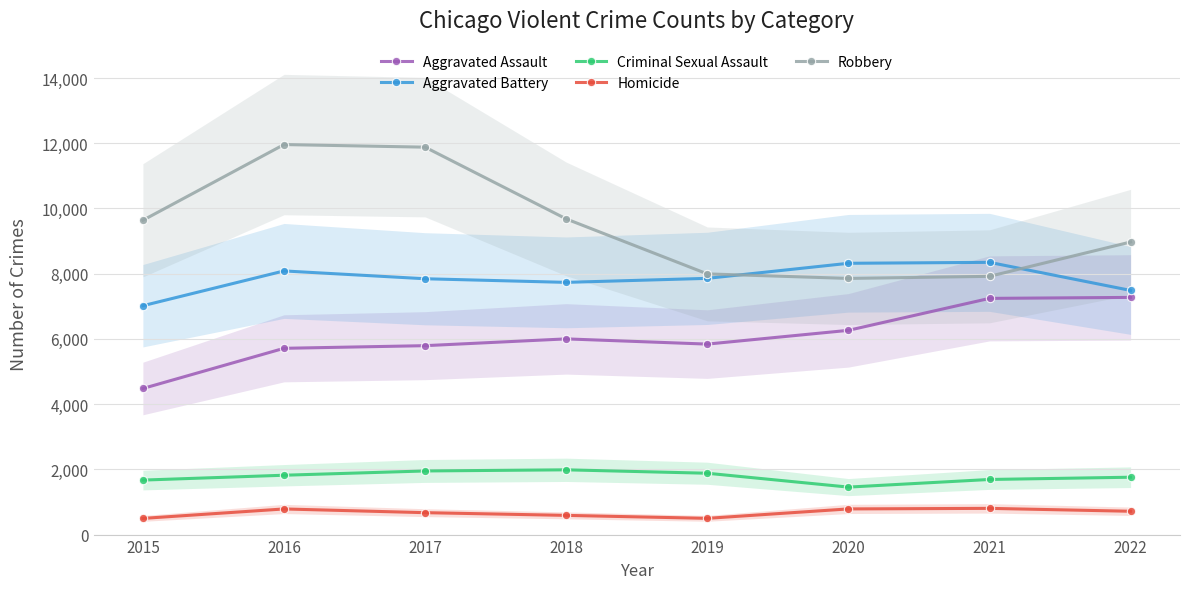

True or false: Criminal Sexual Assault and Aggravated Battery cross at least once.

False